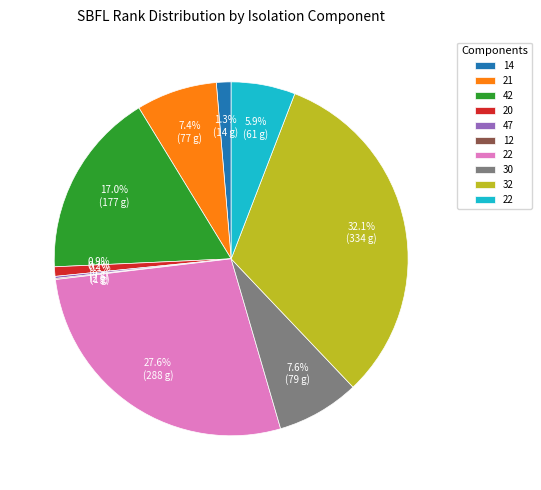

Does any single category account for the majority?

No